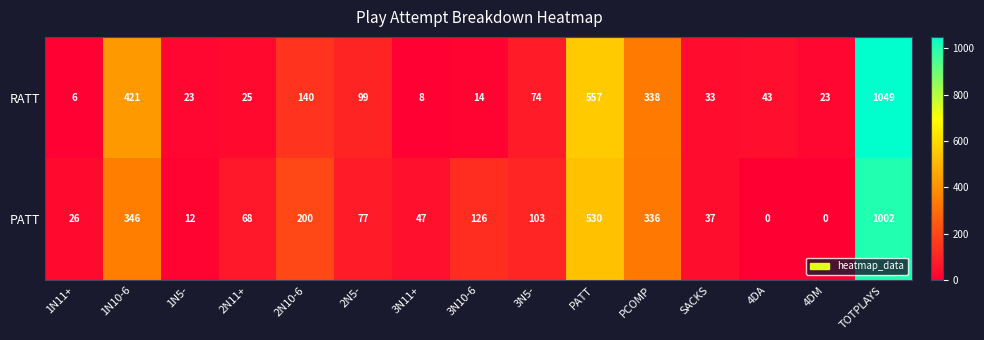

True or false: PATT has a value of 3 at 1N5-.

False